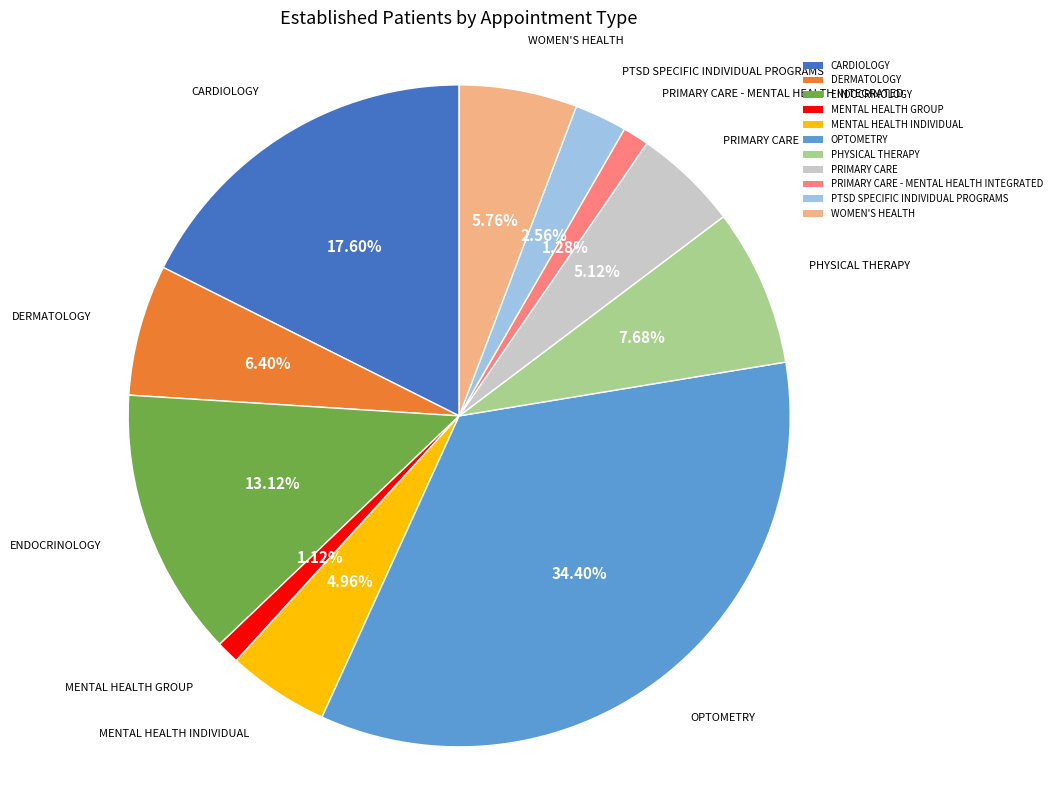

Count the number of slices in the pie.

11